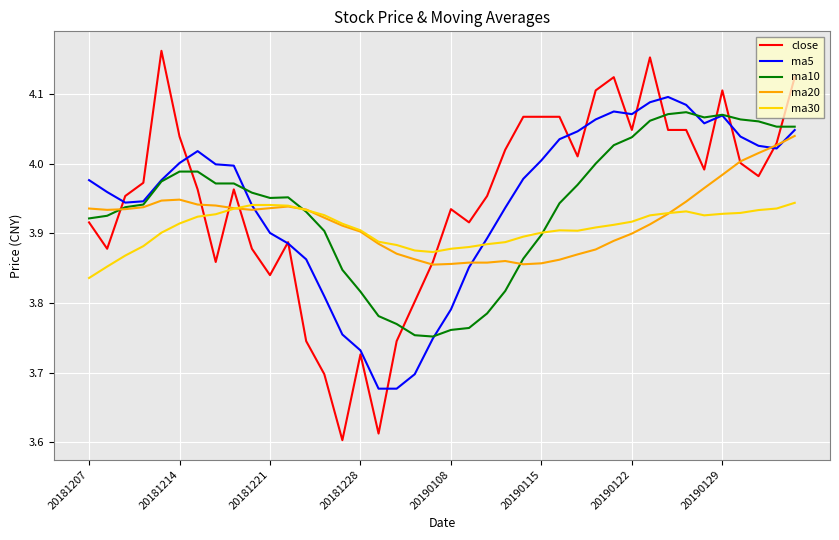

Which series has the largest range (max minus min)?

close